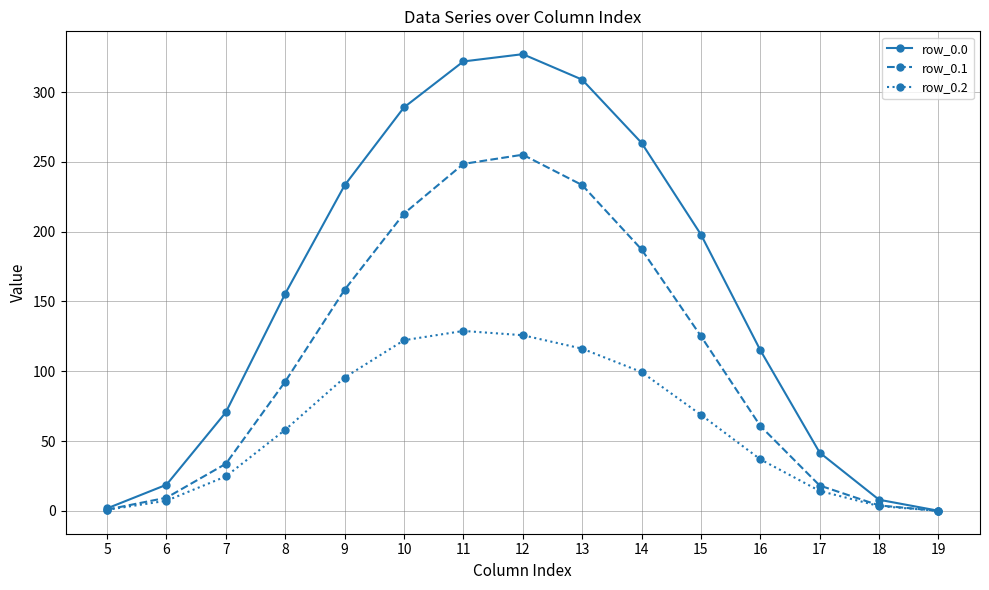

What is the spread (max minus min) of values at 12?

201.3